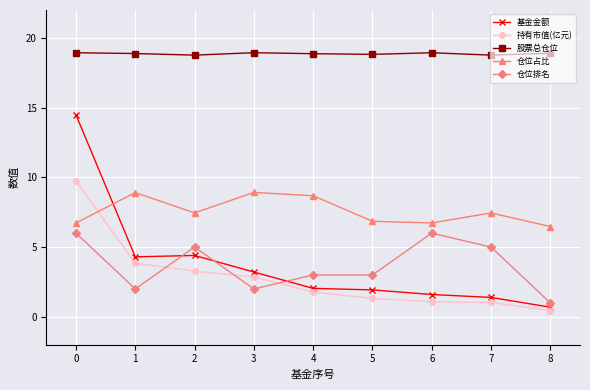

The 仓位占比 series shows 5.1 at 1. True or false?

False